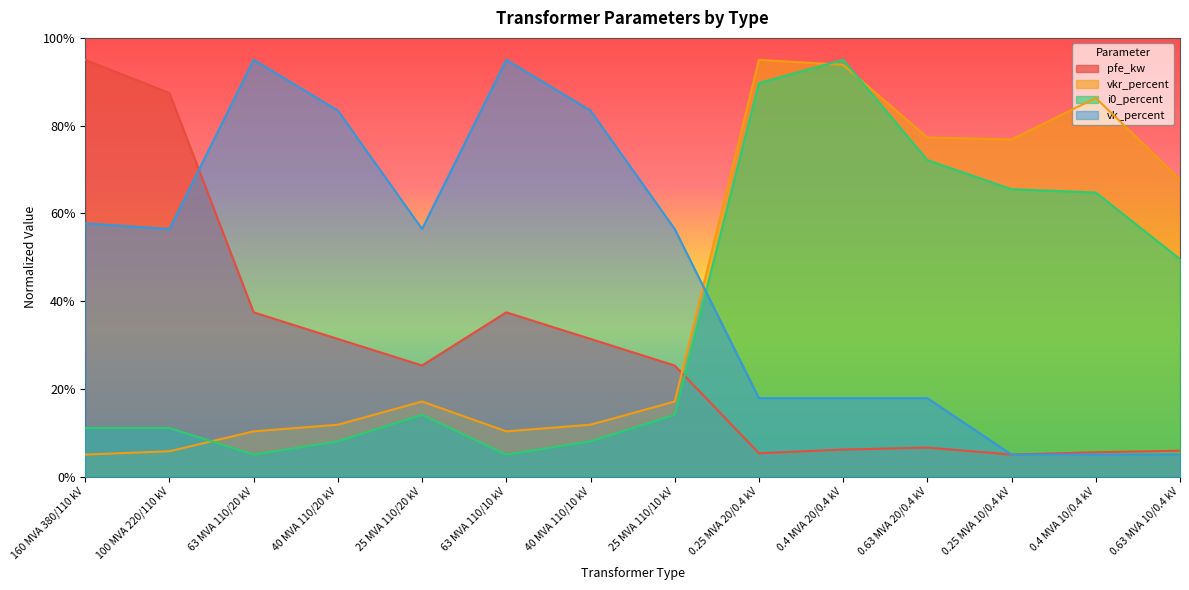

True or false: vkr_percent has more than 2 interior local peaks.

True